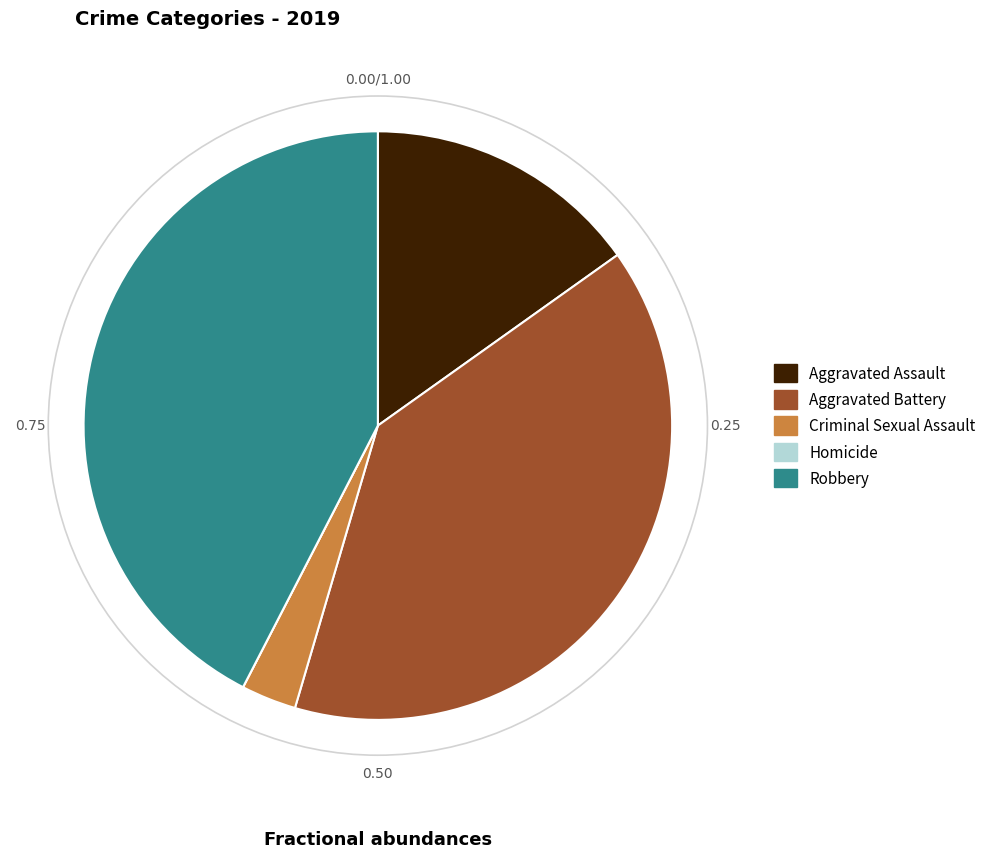

Is there a majority slice in this chart?

No